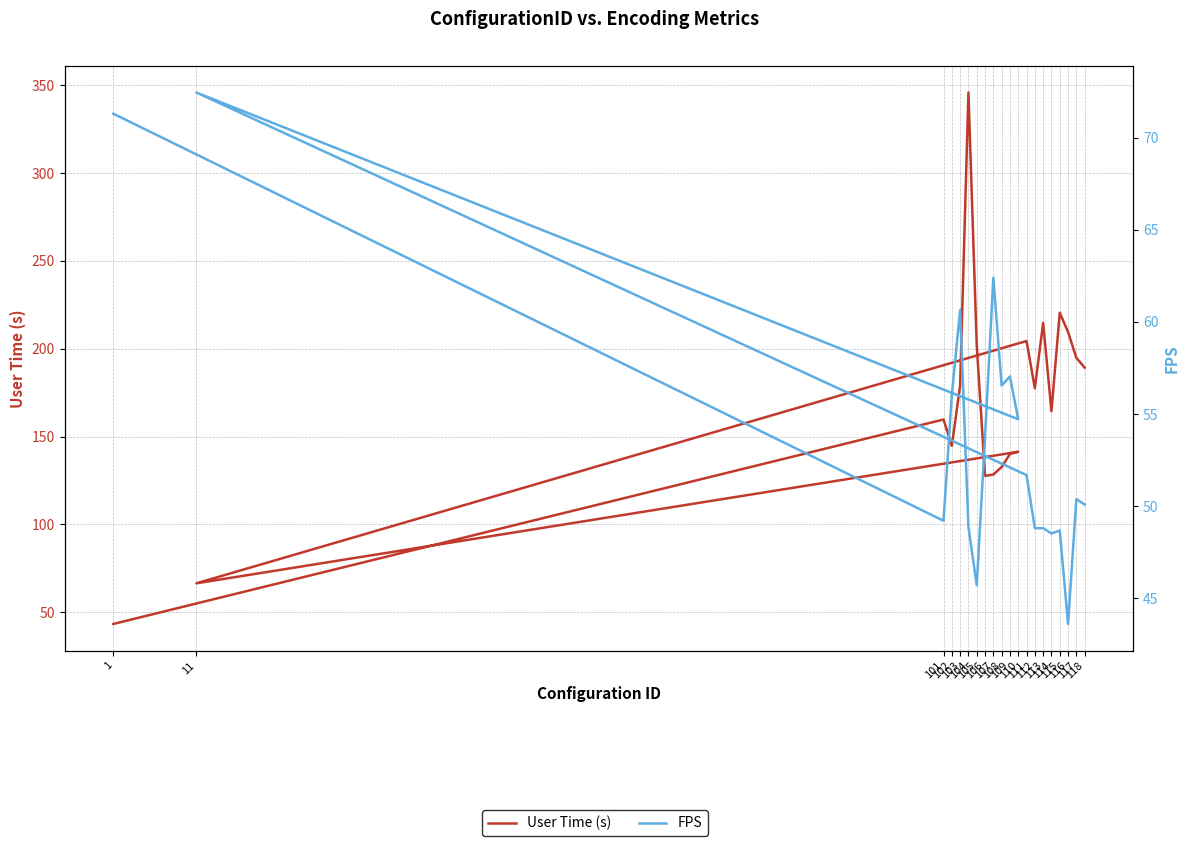

How many intersections are there between User Time (s) and FPS?

3